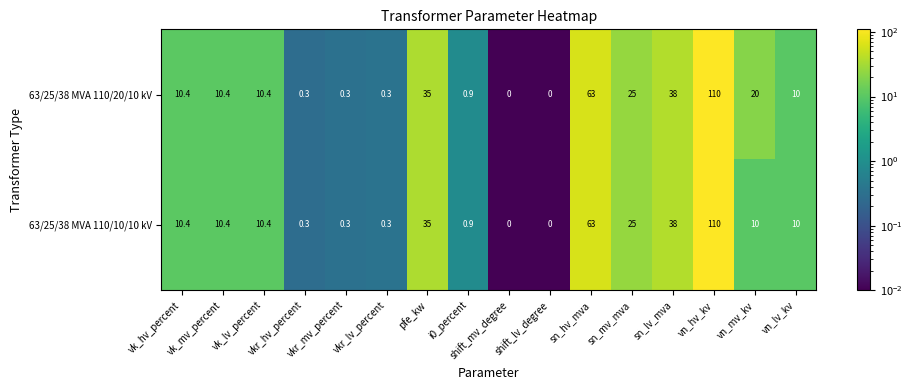

What is the difference between the maximum and minimum values in the 63/25/38 MVA 110/10/10 kV series?

110.0